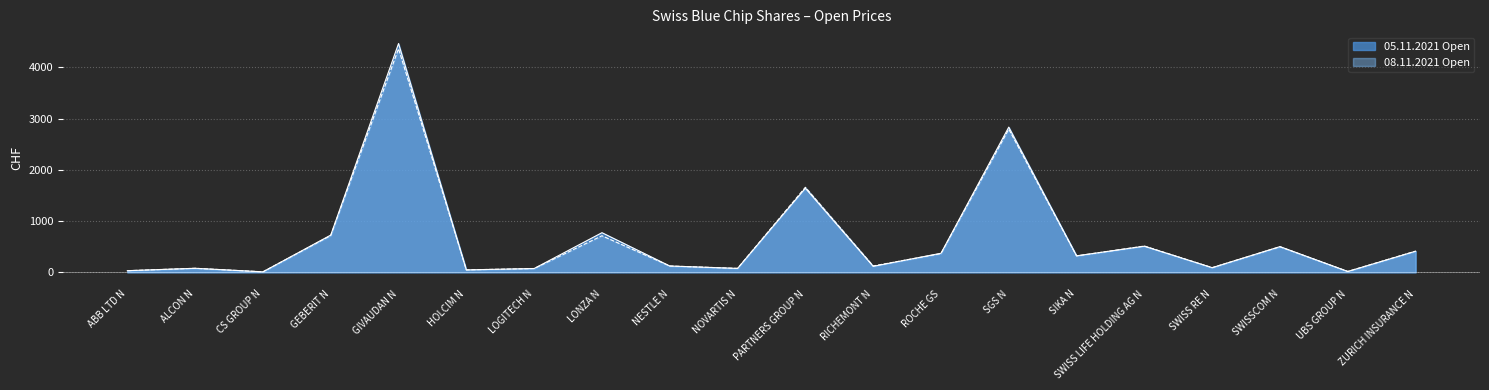

Which series has the widest spread of values?

05.11.2021 Open